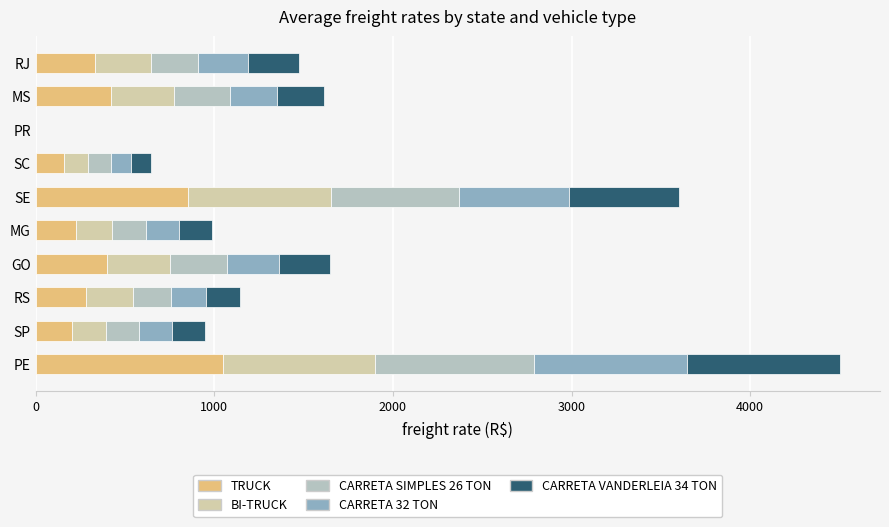

At how many categories does at least one series exceed 285?

5